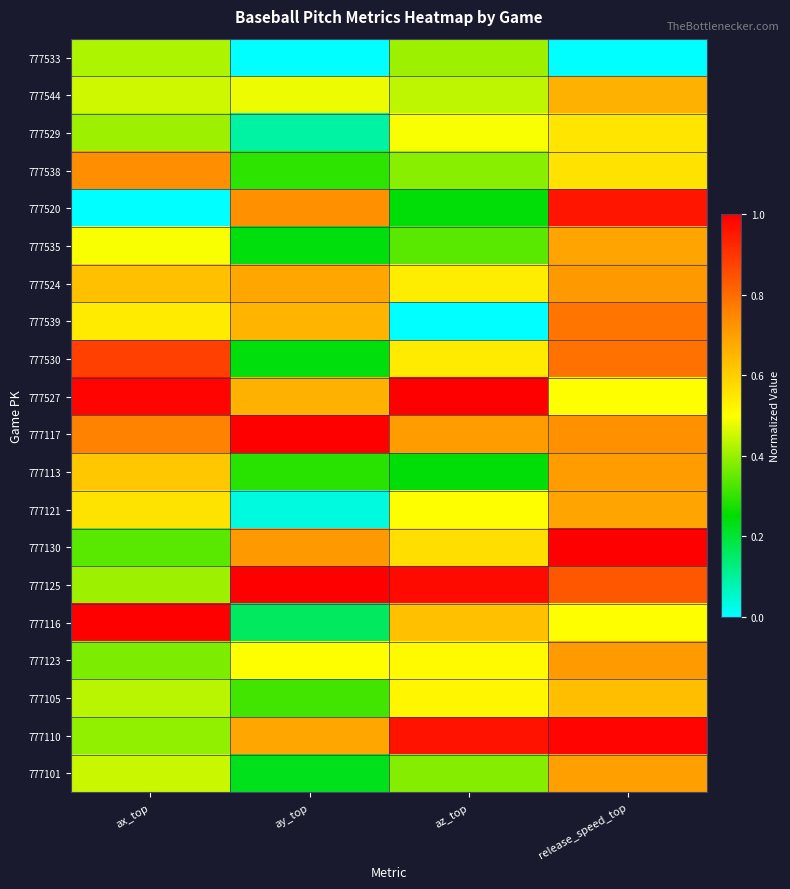

What is the total value across all series at ax_top?

10.9